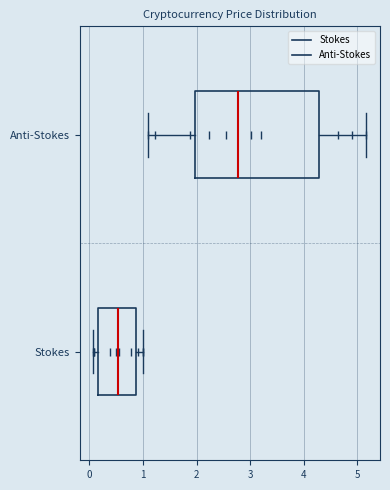

Which box's median line is the furthest to the right?

Anti-Stokes